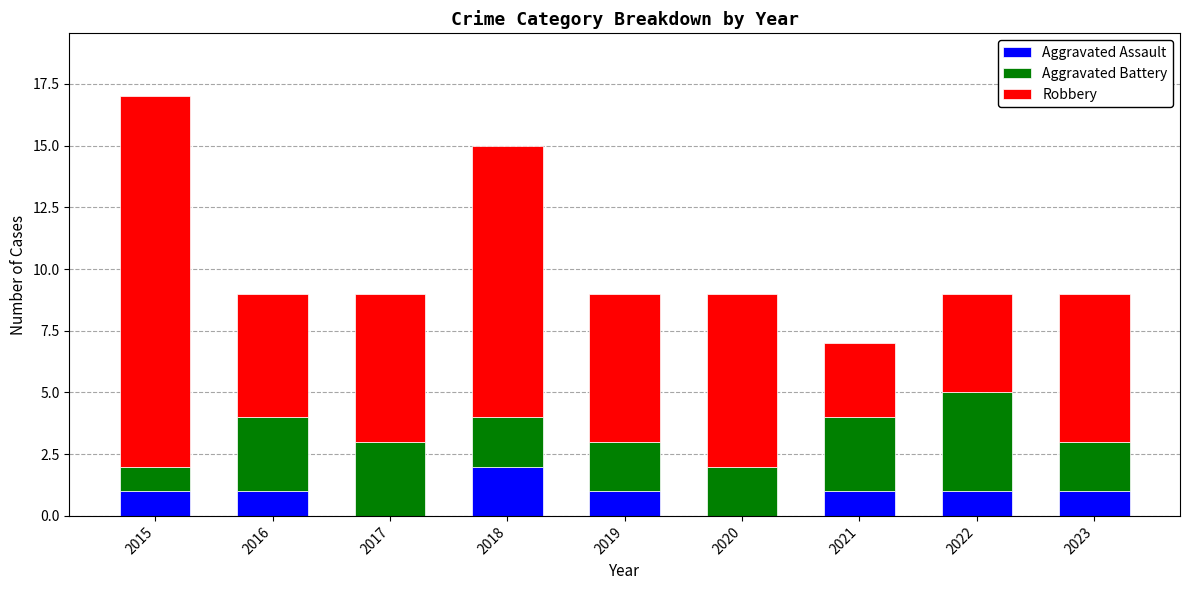

Is it true that Aggravated Assault equals 3 at 2018?

False